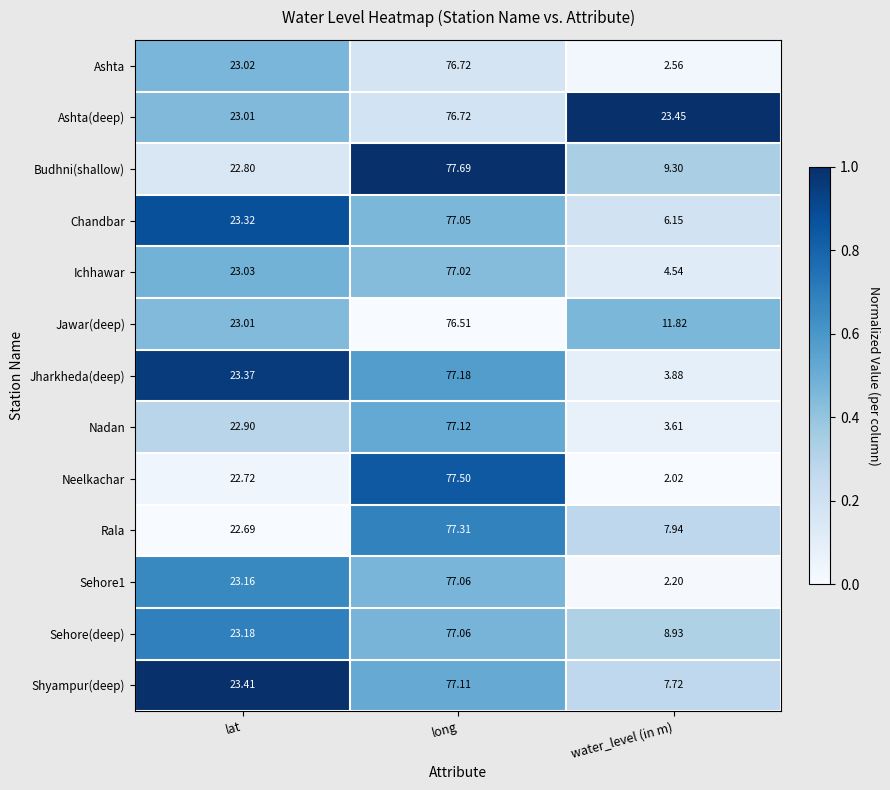

Which series has the widest spread of values?

Neelkachar